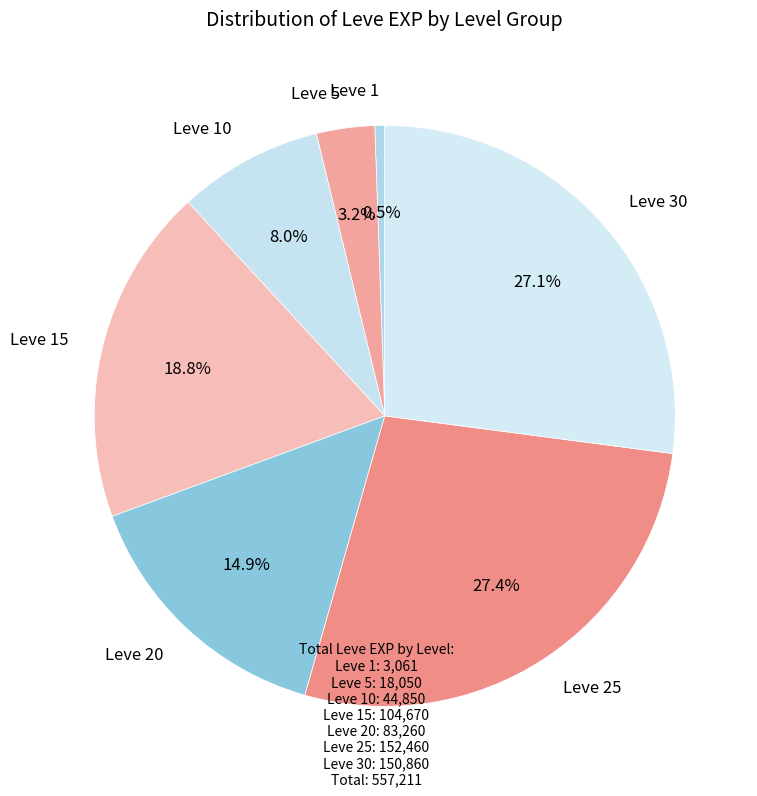

Count the number of slices in the pie.

7